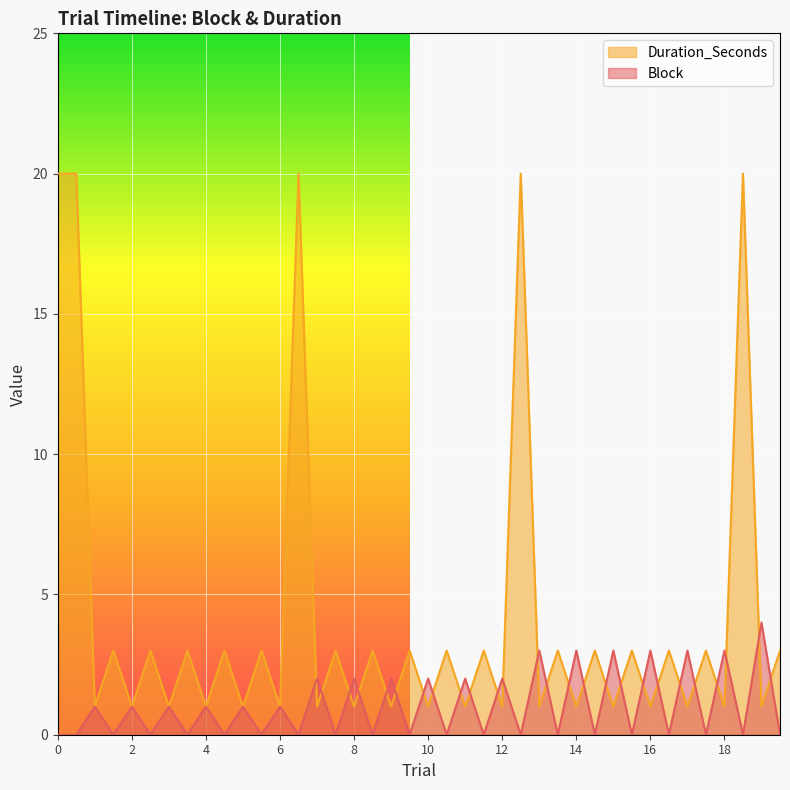

What is the difference between the second highest and second lowest values in the Block series?

3